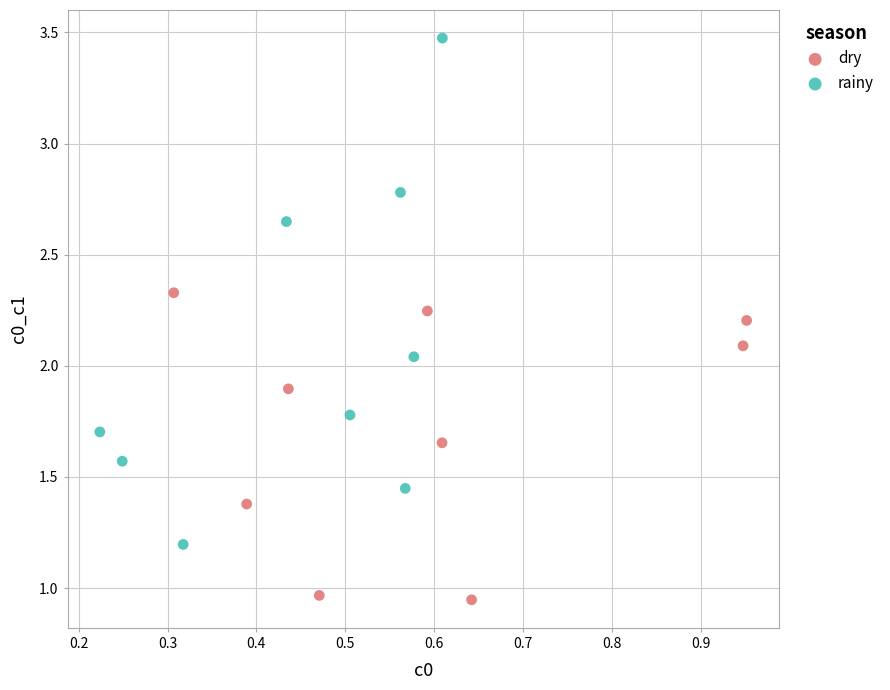

Which series reaches the minimum Y coordinate?

dry